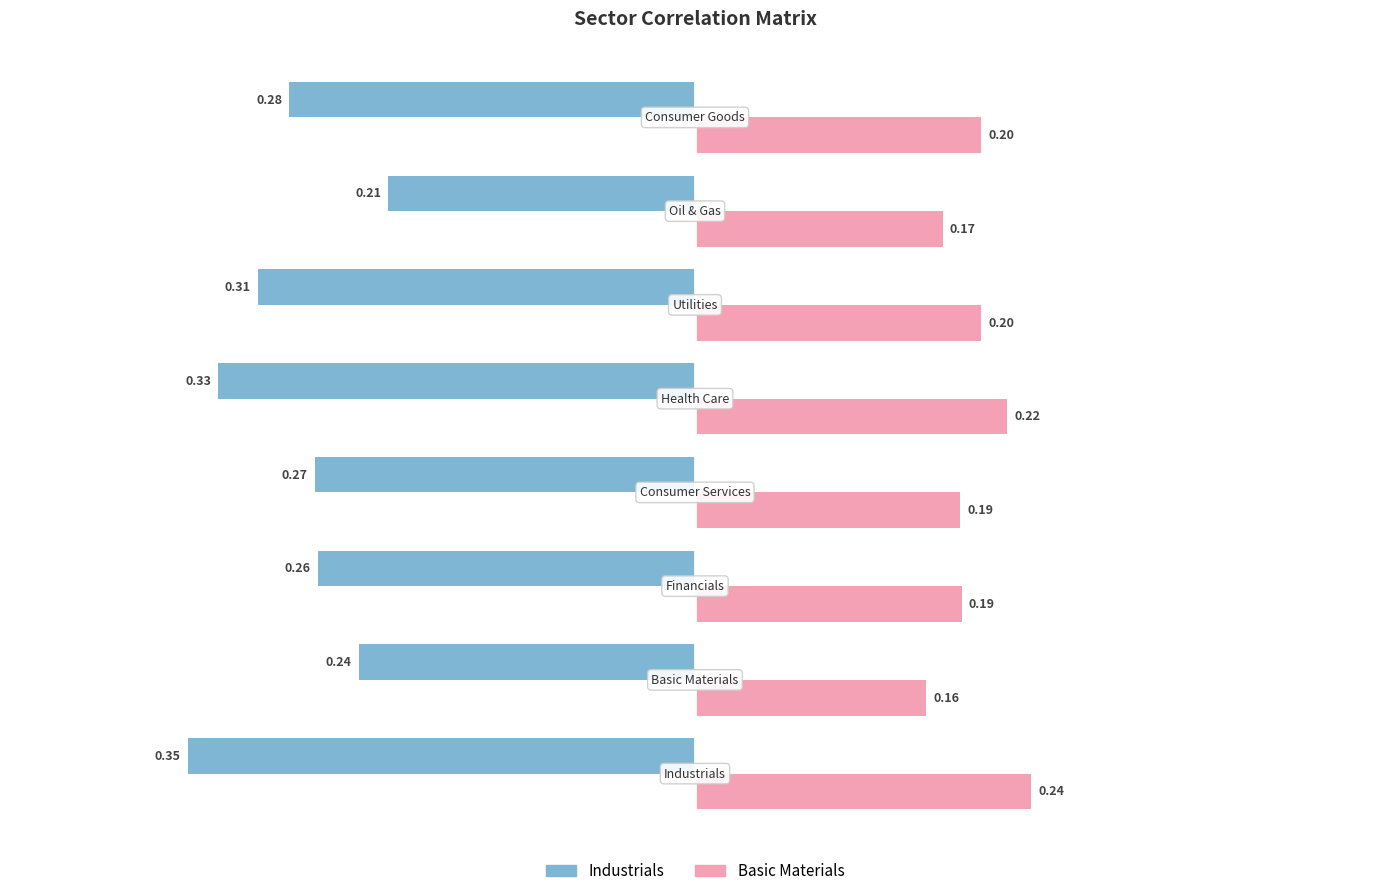

Which series has the widest spread of values?

Industrials